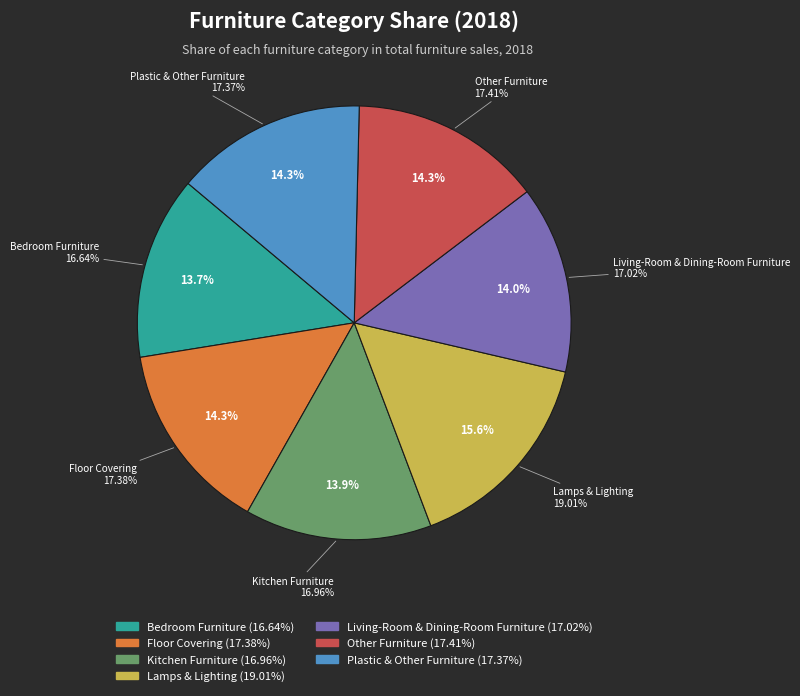

Count the number of slices in the pie.

7